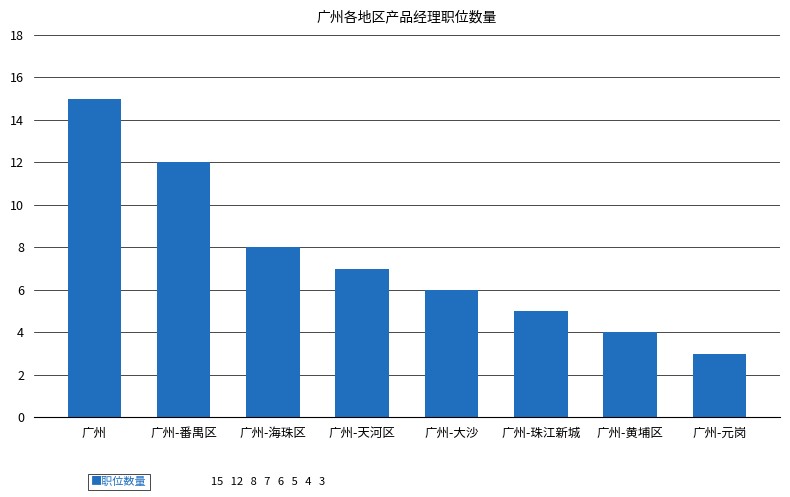

What is the greatest value displayed?

15